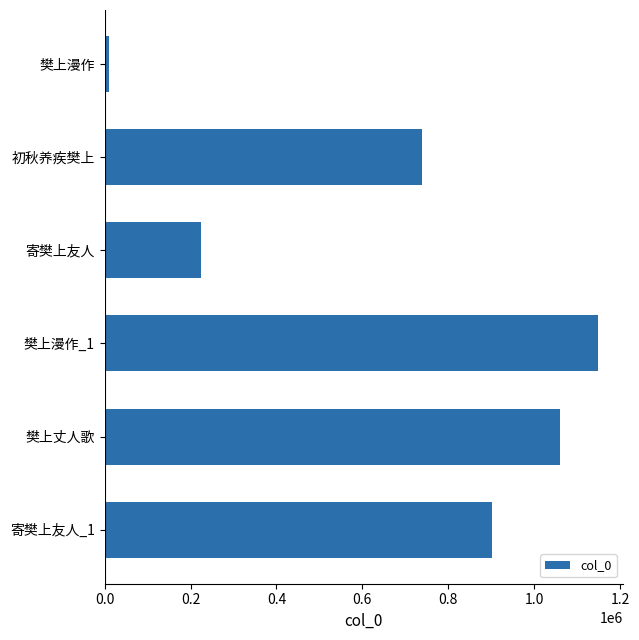

The value at 寄樊上友人_1 is 469066. True or false?

False